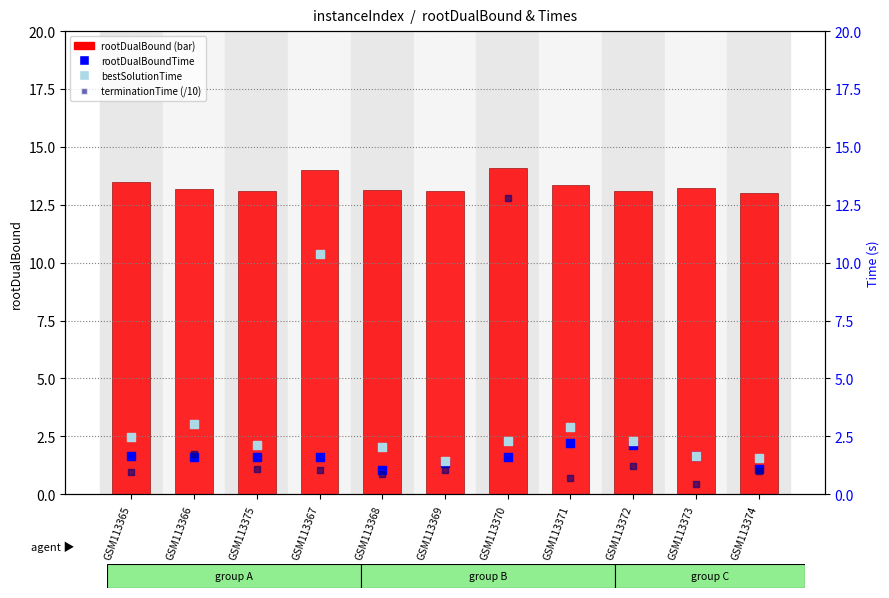

Which series reaches the maximum Y coordinate?

rootDualBound